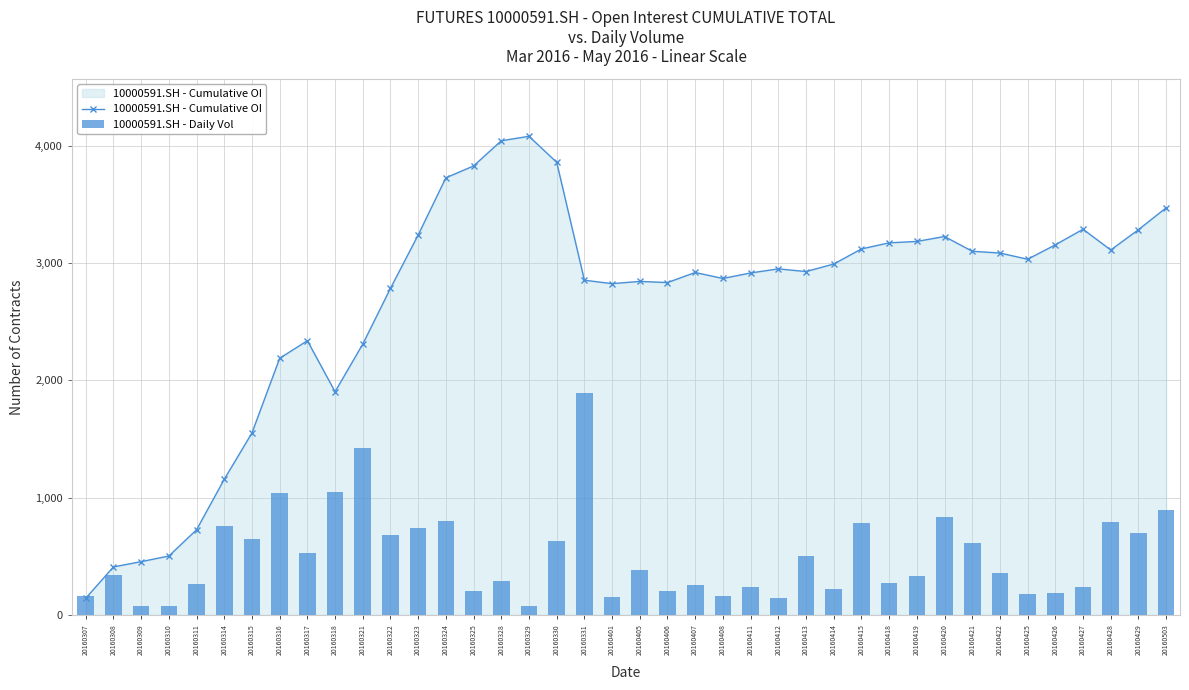

What is the spread (max minus min) of values at 20160405?

2460